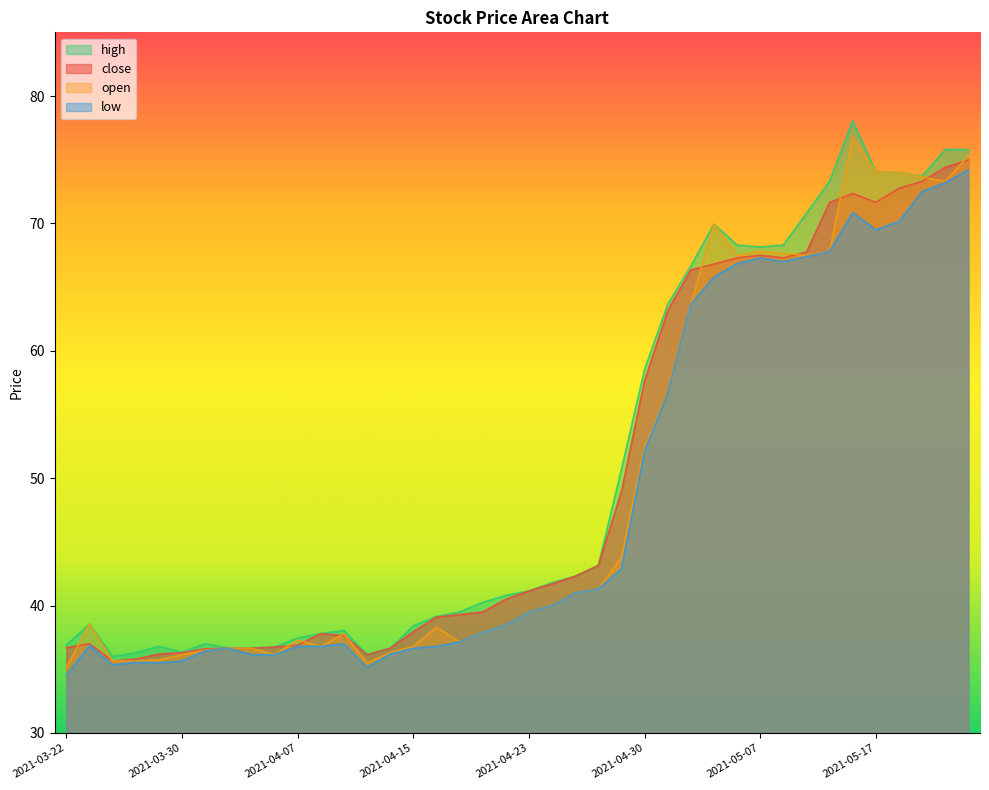

Reading left to right, what are all the values shown in this chart?

close: 2021-03-22=36.7	2021-03-23=37.0	2021-03-24=35.6	2021-03-25=35.8	2021-03-26=36.2	2021-03-30=36.3	2021-03-31=36.6	2021-04-01=36.6	2021-04-05=36.6	2021-04-06=36.8	2021-04-07=36.9	2021-04-08=37.8	2021-04-09=37.6	2021-04-12=36.1	2021-04-13=36.6	2021-04-15=38.0	2021-04-16=39.1	2021-04-19=39.3	2021-04-20=39.5	2021-04-22=40.5	2021-04-23=41.1	2021-04-26=41.7	2021-04-27=42.3	2021-04-28=43.1	2021-04-29=49.0	2021-04-30=57.6	2021-05-03=63.1	2021-05-04=66.3	2021-05-05=66.8	2021-05-06=67.3	2021-05-07=67.5	2021-05-10=67.3	2021-05-11=67.8	2021-05-12=71.7	2021-05-14=72.3	2021-05-17=71.7	2021-05-18=72.8	2021-05-19=73.3	2021-05-20=74.4	2021-05-21=75.0
high: 2021-03-22=36.9	2021-03-23=38.5	2021-03-24=36.0	2021-03-25=36.3	2021-03-26=36.8	2021-03-30=36.4	2021-03-31=37.0	2021-04-01=36.6	2021-04-05=36.6	2021-04-06=36.8	2021-04-07=37.5	2021-04-08=37.8	2021-04-09=38.0	2021-04-12=36.1	2021-04-13=36.6	2021-04-15=38.4	2021-04-16=39.1	2021-04-19=39.5	2021-04-20=40.2	2021-04-22=40.8	2021-04-23=41.1	2021-04-26=41.8	2021-04-27=42.3	2021-04-28=43.1	2021-04-29=50.7	2021-04-30=58.5	2021-05-03=63.6	2021-05-04=66.7	2021-05-05=70.0	2021-05-06=68.3	2021-05-07=68.2	2021-05-10=68.3	2021-05-11=70.8	2021-05-12=73.3	2021-05-14=78.0	2021-05-17=74.0	2021-05-18=74.0	2021-05-19=73.7	2021-05-20=75.8	2021-05-21=75.8
low: 2021-03-22=34.5	2021-03-23=36.9	2021-03-24=35.4	2021-03-25=35.5	2021-03-26=35.5	2021-03-30=35.6	2021-03-31=36.5	2021-04-01=36.6	2021-04-05=36.1	2021-04-06=36.1	2021-04-07=36.8	2021-04-08=36.8	2021-04-09=37.0	2021-04-12=35.1	2021-04-13=36.2	2021-04-15=36.6	2021-04-16=36.8	2021-04-19=37.1	2021-04-20=37.9	2021-04-22=38.5	2021-04-23=39.5	2021-04-26=40.0	2021-04-27=41.0	2021-04-28=41.3	2021-04-29=42.9	2021-04-30=52.1	2021-05-03=56.6	2021-05-04=63.6	2021-05-05=65.8	2021-05-06=66.8	2021-05-07=67.3	2021-05-10=67.0	2021-05-11=67.4	2021-05-12=67.8	2021-05-14=70.8	2021-05-17=69.5	2021-05-18=70.2	2021-05-19=72.5	2021-05-20=73.2	2021-05-21=74.2
open: 2021-03-22=35.1	2021-03-23=38.5	2021-03-24=35.6	2021-03-25=35.6	2021-03-26=35.8	2021-03-30=36.1	2021-03-31=36.5	2021-04-01=36.6	2021-04-05=36.6	2021-04-06=36.1	2021-04-07=37.3	2021-04-08=36.8	2021-04-09=37.8	2021-04-12=35.5	2021-04-13=36.3	2021-04-15=36.8	2021-04-16=38.3	2021-04-19=37.1	2021-04-20=37.9	2021-04-22=38.5	2021-04-23=39.5	2021-04-26=40.0	2021-04-27=41.0	2021-04-28=41.3	2021-04-29=43.8	2021-04-30=52.4	2021-05-03=56.6	2021-05-04=63.6	2021-05-05=70.0	2021-05-06=67.5	2021-05-07=67.8	2021-05-10=67.7	2021-05-11=67.5	2021-05-12=67.8	2021-05-14=76.8	2021-05-17=74.0	2021-05-18=74.0	2021-05-19=73.7	2021-05-20=73.3	2021-05-21=75.3